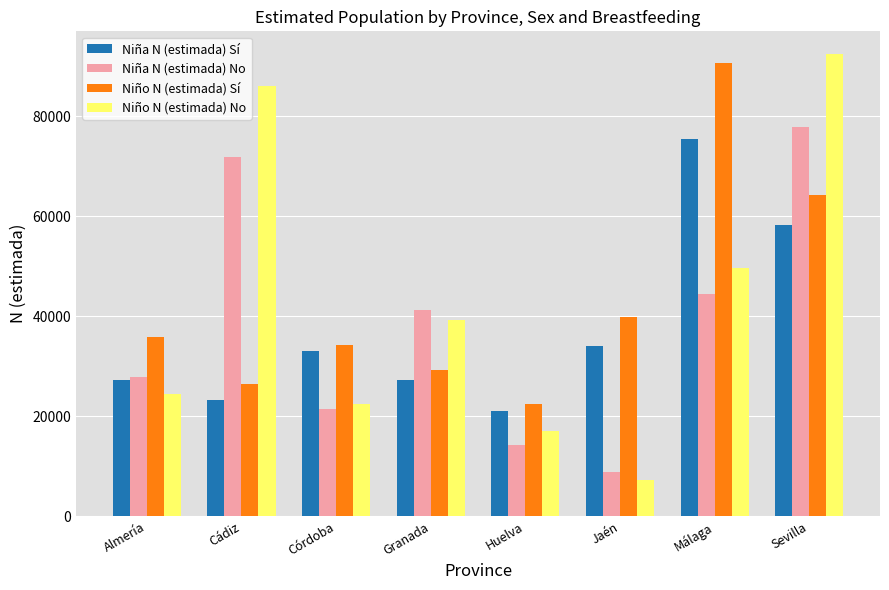

The value of Niño N (estimada) Sí at Jaén is 69329. True or false?

False